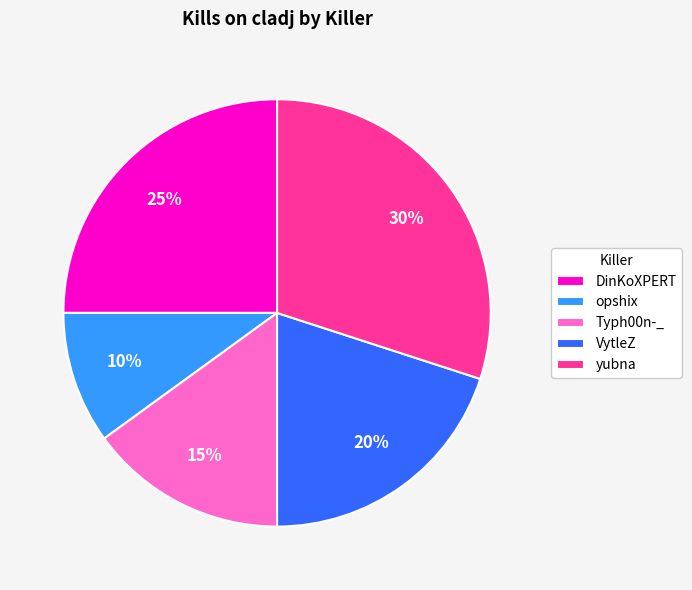

Count the number of slices in the pie.

5